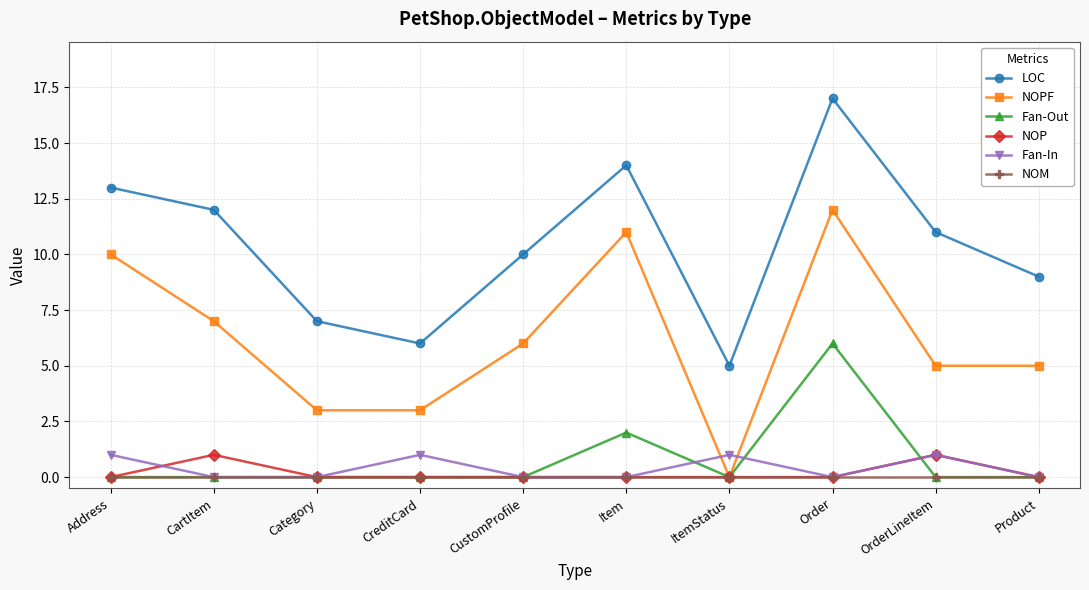

Does the chart display data point markers on the line(s)?

Yes